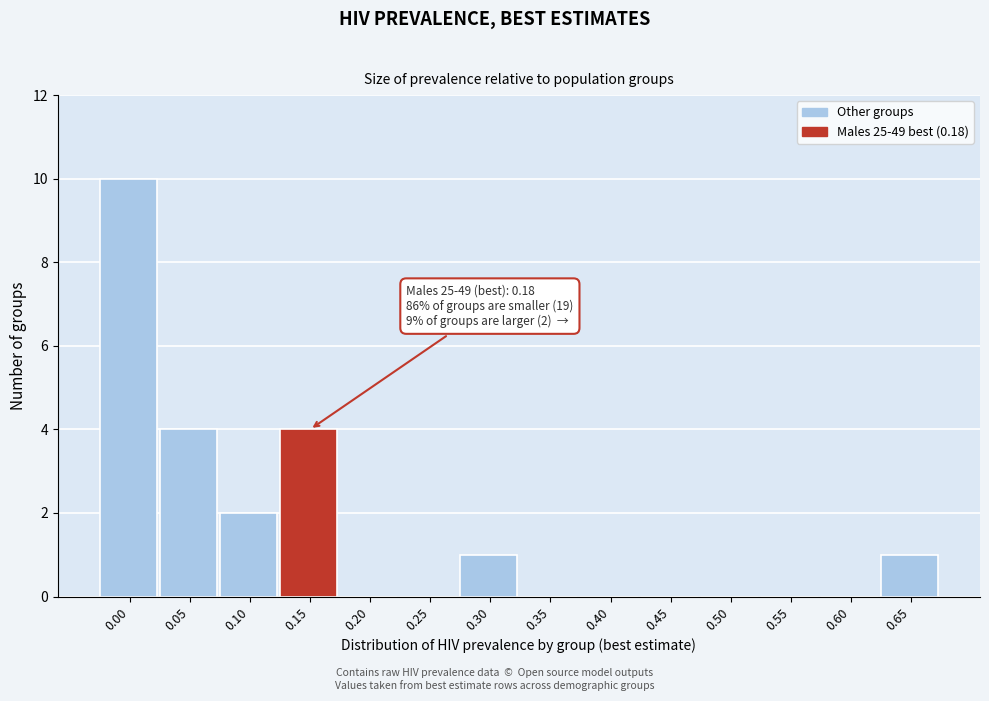

Reading left to right, transcribe all the data shown in this chart.

0.00=10	0.05=4	0.10=2	0.15=4	0.20=0	0.25=0	0.30=1	0.35=0	0.40=0	0.45=0	0.50=0	0.55=0	0.60=0	0.65=1